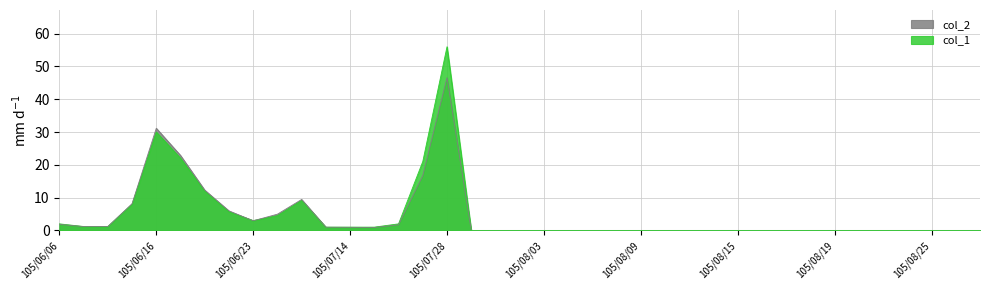

What are all the series names shown in the legend?

col_2, col_1